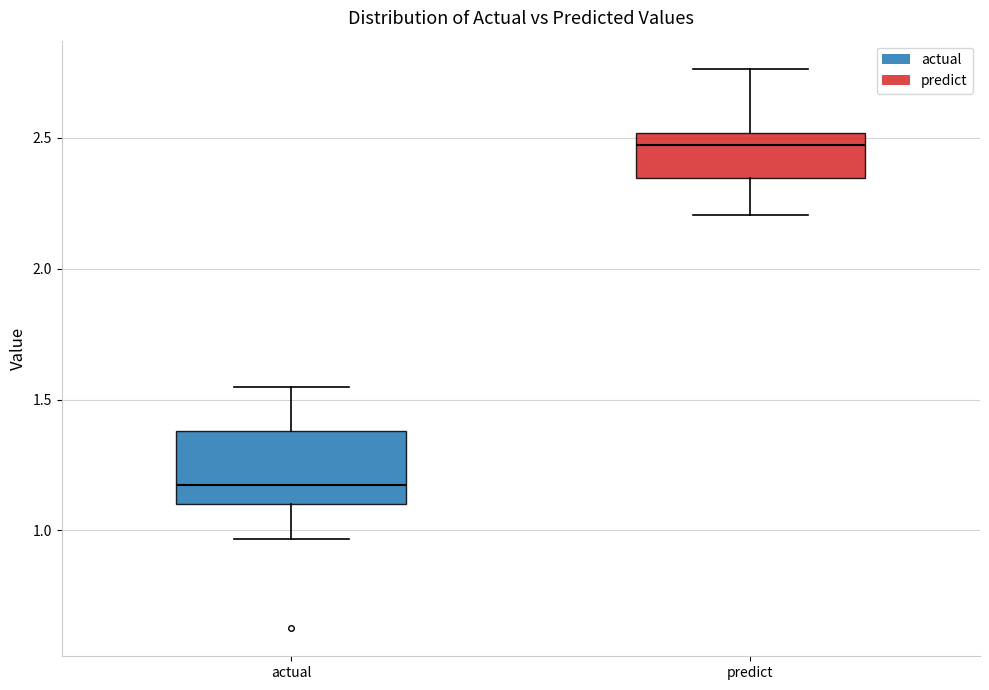

Which box has the lowest median line?

actual